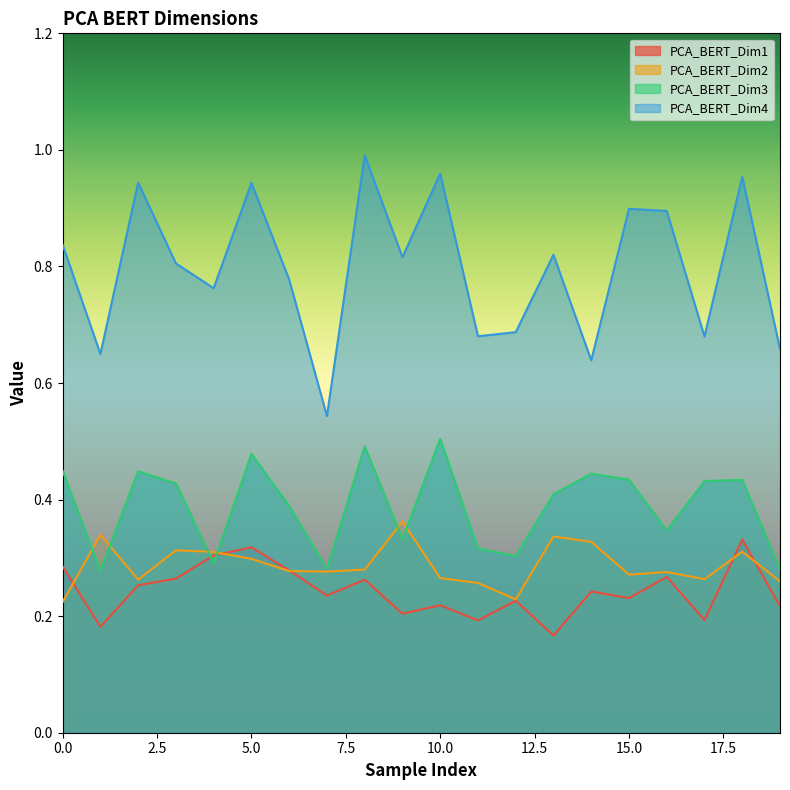

Does the chart have visible grid lines?

No